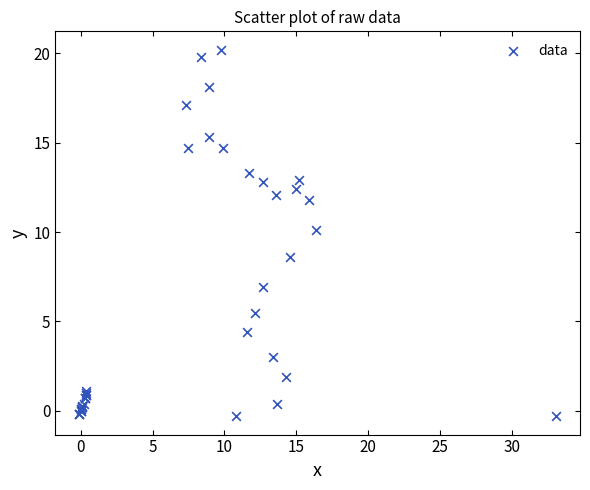

What Y value in the scatter plot is closest to 9?

8.6